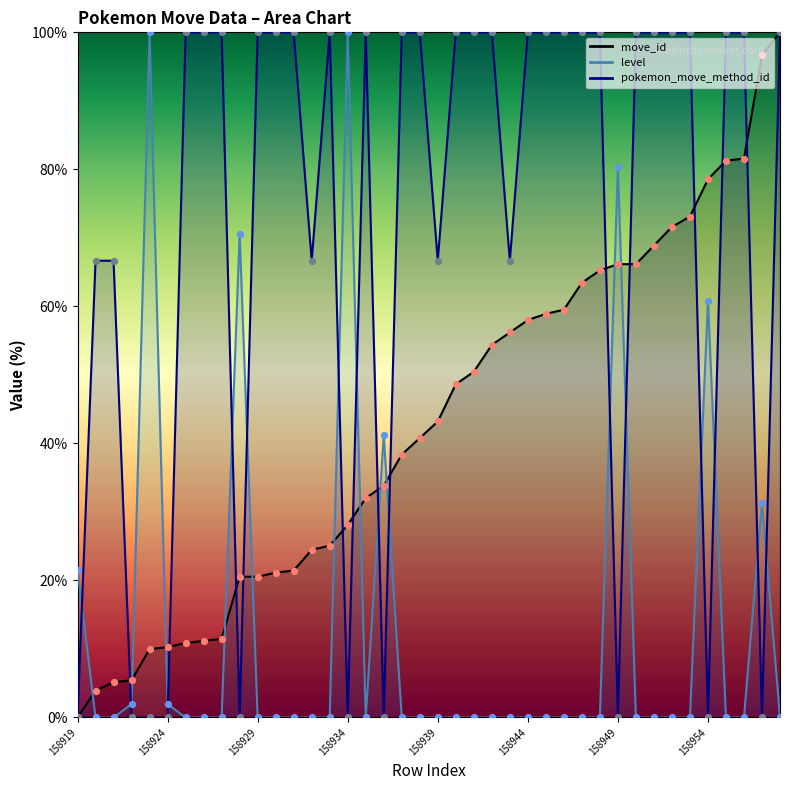

At how many categories does at least one series exceed 46?

36